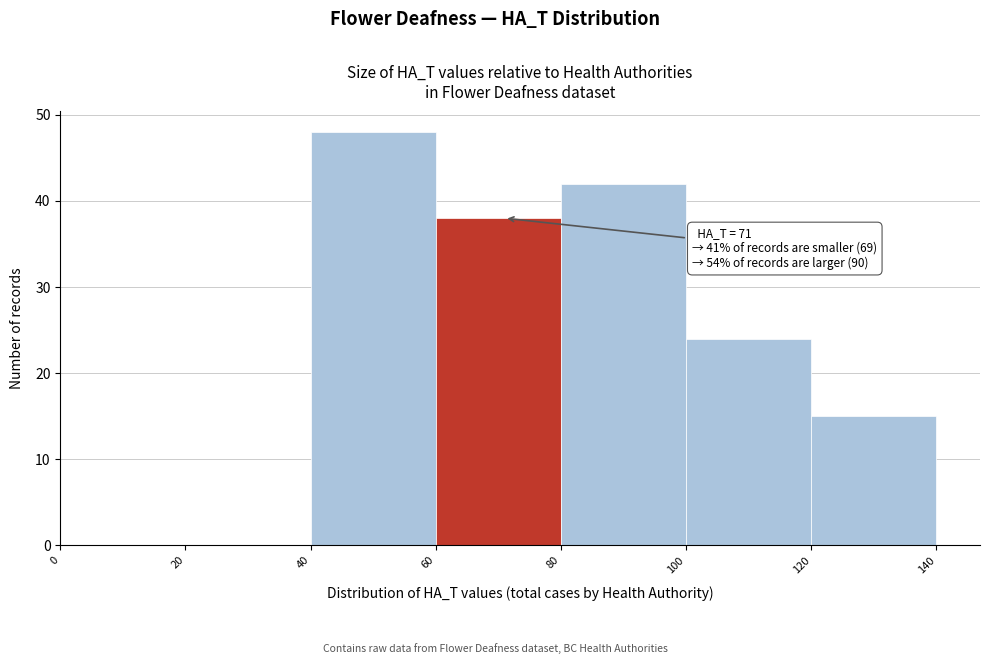

Over which range of the x-axis is the bar tallest?

40 to 60